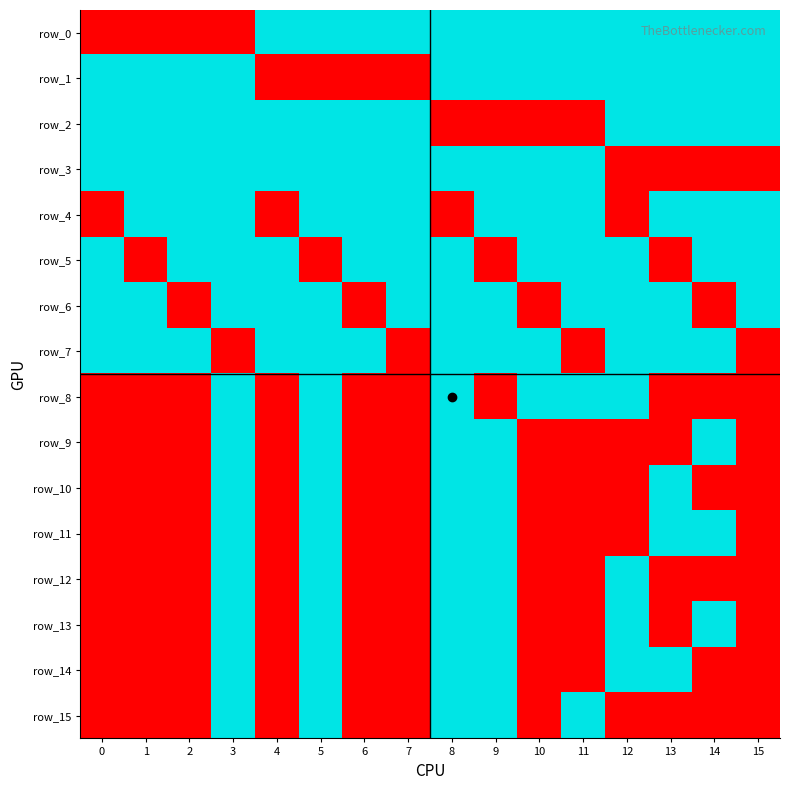

Reading left to right, what are all the values shown in this chart?

row_0: 0=-1	1=-1	2=-1	3=-1	4=1	5=1	6=1	7=1	8=1	9=1	10=1	11=1	12=1	13=1	14=1	15=1
row_1: 0=1	1=1	2=1	3=1	4=-1	5=-1	6=-1	7=-1	8=1	9=1	10=1	11=1	12=1	13=1	14=1	15=1
row_2: 0=1	1=1	2=1	3=1	4=1	5=1	6=1	7=1	8=-1	9=-1	10=-1	11=-1	12=1	13=1	14=1	15=1
row_3: 0=1	1=1	2=1	3=1	4=1	5=1	6=1	7=1	8=1	9=1	10=1	11=1	12=-1	13=-1	14=-1	15=-1
row_4: 0=-1	1=1	2=1	3=1	4=-1	5=1	6=1	7=1	8=-1	9=1	10=1	11=1	12=-1	13=1	14=1	15=1
row_5: 0=1	1=-1	2=1	3=1	4=1	5=-1	6=1	7=1	8=1	9=-1	10=1	11=1	12=1	13=-1	14=1	15=1
row_6: 0=1	1=1	2=-1	3=1	4=1	5=1	6=-1	7=1	8=1	9=1	10=-1	11=1	12=1	13=1	14=-1	15=1
row_7: 0=1	1=1	2=1	3=-1	4=1	5=1	6=1	7=-1	8=1	9=1	10=1	11=-1	12=1	13=1	14=1	15=-1
row_8: 0=-1	1=-1	2=-1	3=1	4=-1	5=1	6=-1	7=-1	8=1	9=-1	10=1	11=1	12=1	13=-1	14=-1	15=-1
row_9: 0=-1	1=-1	2=-1	3=1	4=-1	5=1	6=-1	7=-1	8=1	9=1	10=-1	11=-1	12=-1	13=-1	14=1	15=-1
row_10: 0=-1	1=-1	2=-1	3=1	4=-1	5=1	6=-1	7=-1	8=1	9=1	10=-1	11=-1	12=-1	13=1	14=-1	15=-1
row_11: 0=-1	1=-1	2=-1	3=1	4=-1	5=1	6=-1	7=-1	8=1	9=1	10=-1	11=-1	12=-1	13=1	14=1	15=-1
row_12: 0=-1	1=-1	2=-1	3=1	4=-1	5=1	6=-1	7=-1	8=1	9=1	10=-1	11=-1	12=1	13=-1	14=-1	15=-1
row_13: 0=-1	1=-1	2=-1	3=1	4=-1	5=1	6=-1	7=-1	8=1	9=1	10=-1	11=-1	12=1	13=-1	14=1	15=-1
row_14: 0=-1	1=-1	2=-1	3=1	4=-1	5=1	6=-1	7=-1	8=1	9=1	10=-1	11=-1	12=1	13=1	14=-1	15=-1
row_15: 0=-1	1=-1	2=-1	3=1	4=-1	5=1	6=-1	7=-1	8=1	9=1	10=-1	11=1	12=-1	13=-1	14=-1	15=-1